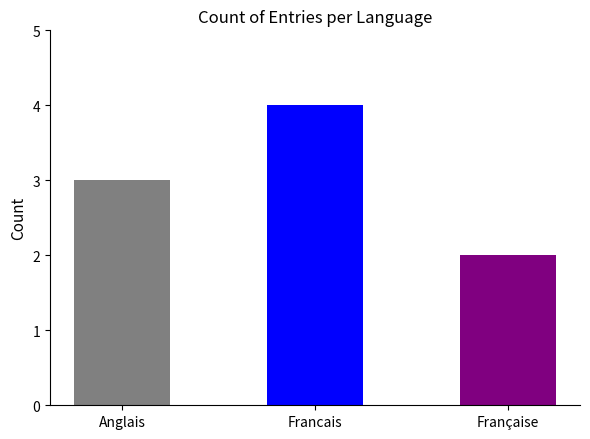

What is the label of the 3rd bar from the left?

Française